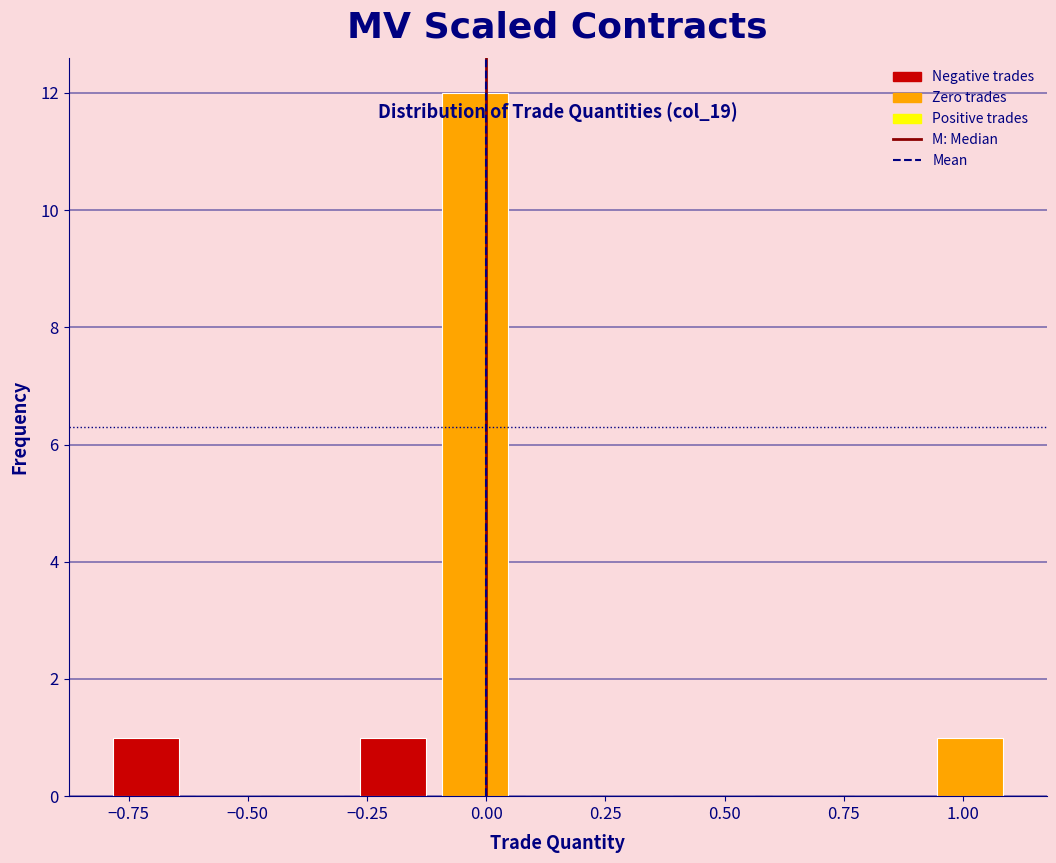

Around what value on the x-axis is the tallest bar? Give the approximate position of its centre, as read against the axis.

0.00